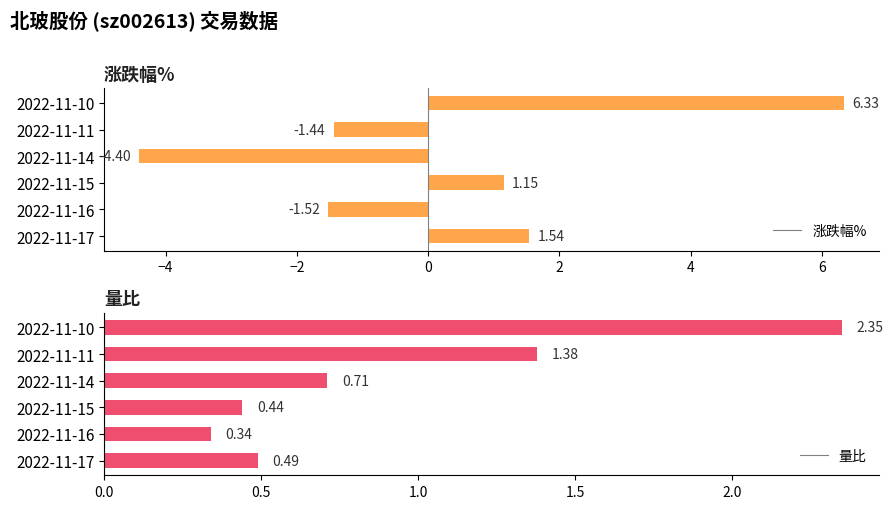

What is the highest value of the 量比 series?

2.4